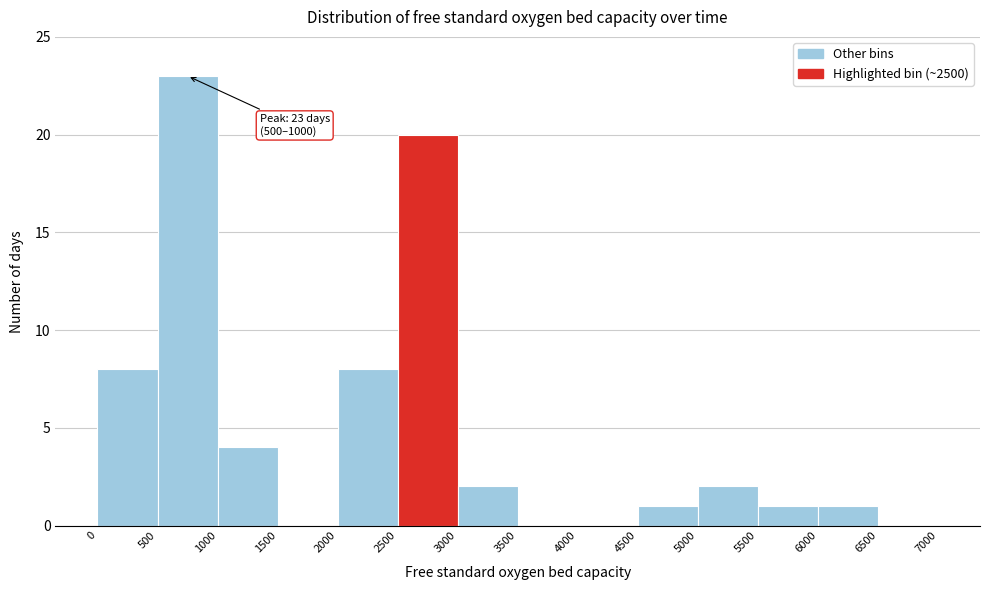

Which range on the x-axis has the tallest bar?

500 to 1000